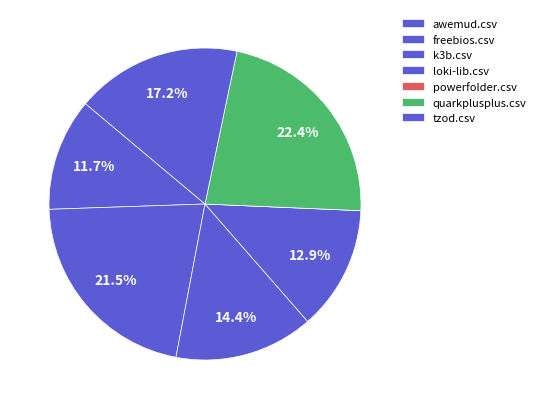

To the nearest percent, what percentage of the pie is quarkplusplus.csv?

22%